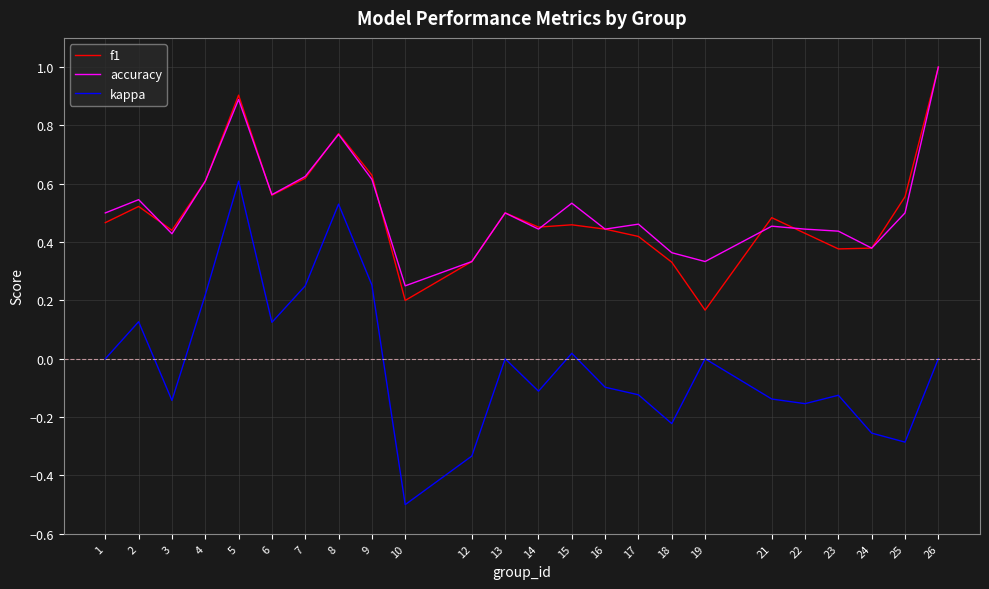

Does the chart have visible grid lines?

Yes